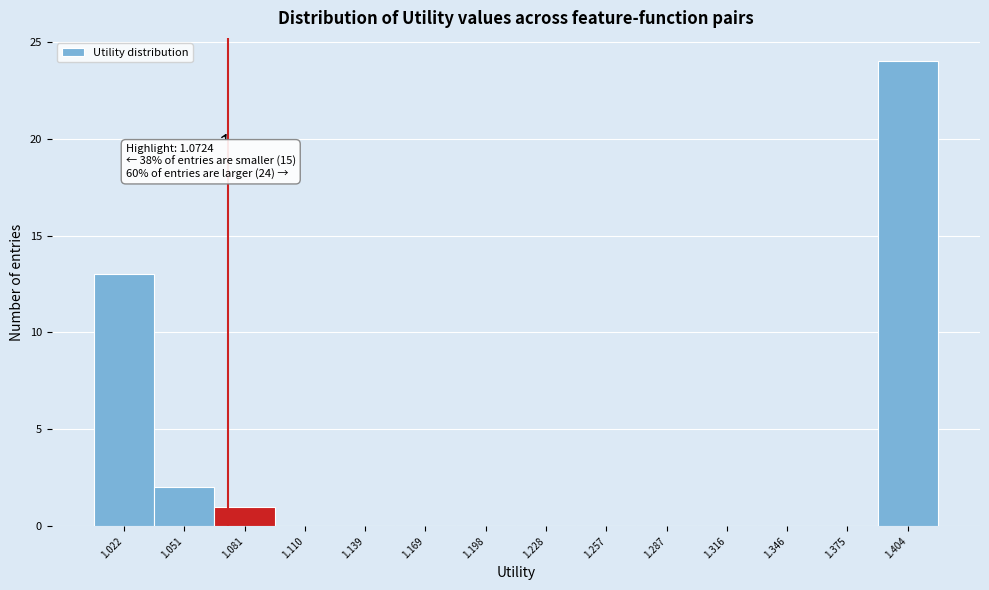

Which range on the x-axis has the tallest bar?

1.390 to 1.420